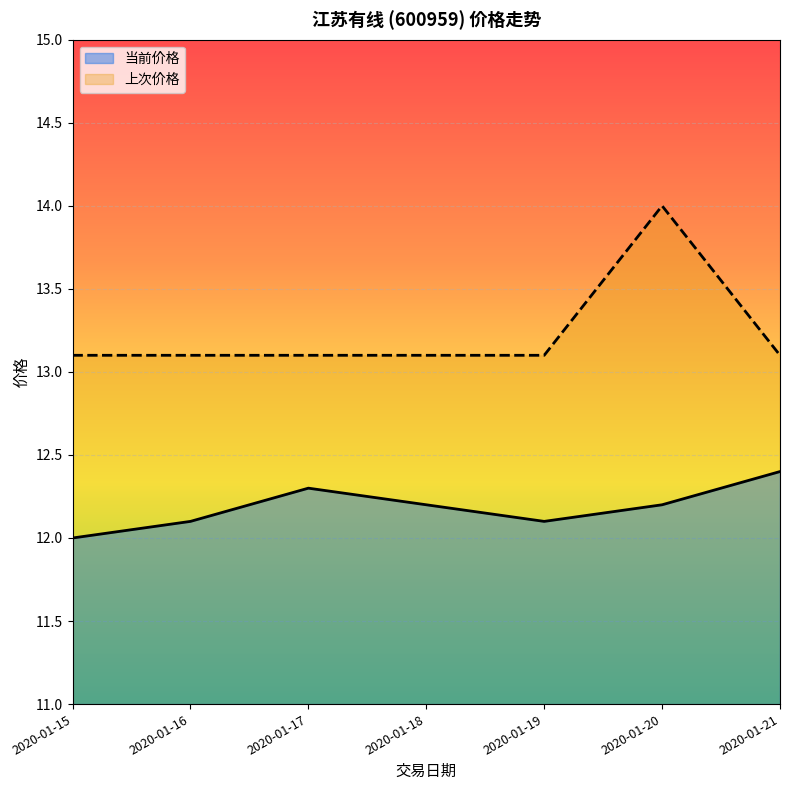

True or false: 当前价格 has a value of 21.6 at 2020-01-16.

False